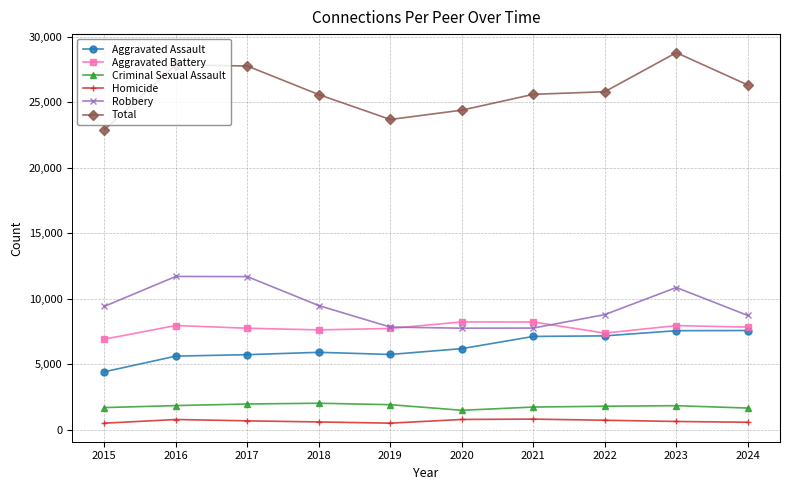

True or false: Homicide and Criminal Sexual Assault intersect in this chart.

False